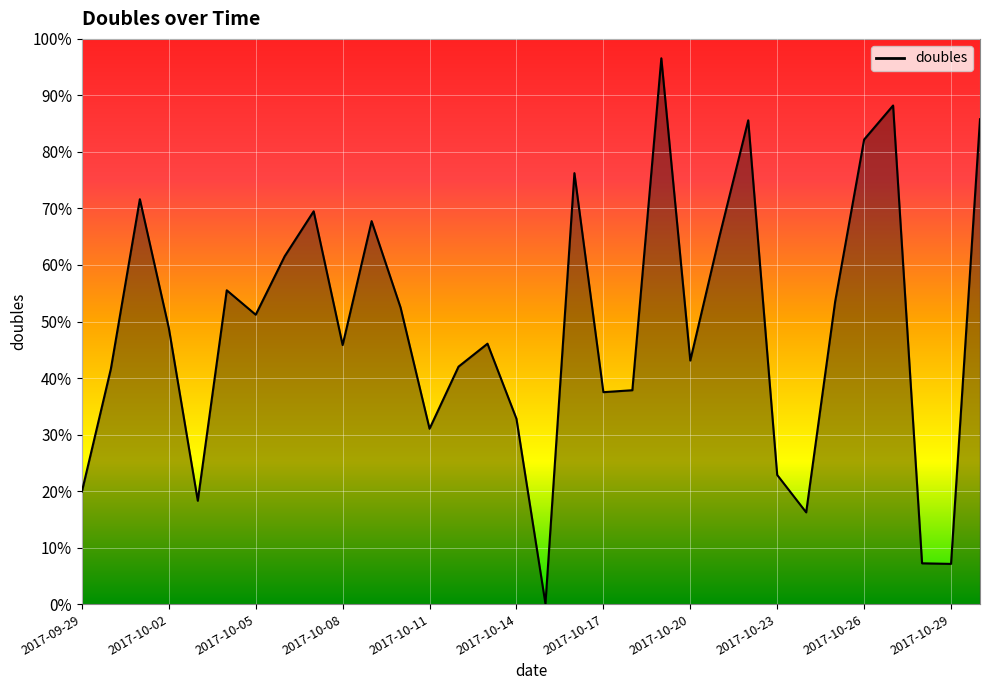

What is the maximum value shown in the chart?

1.0